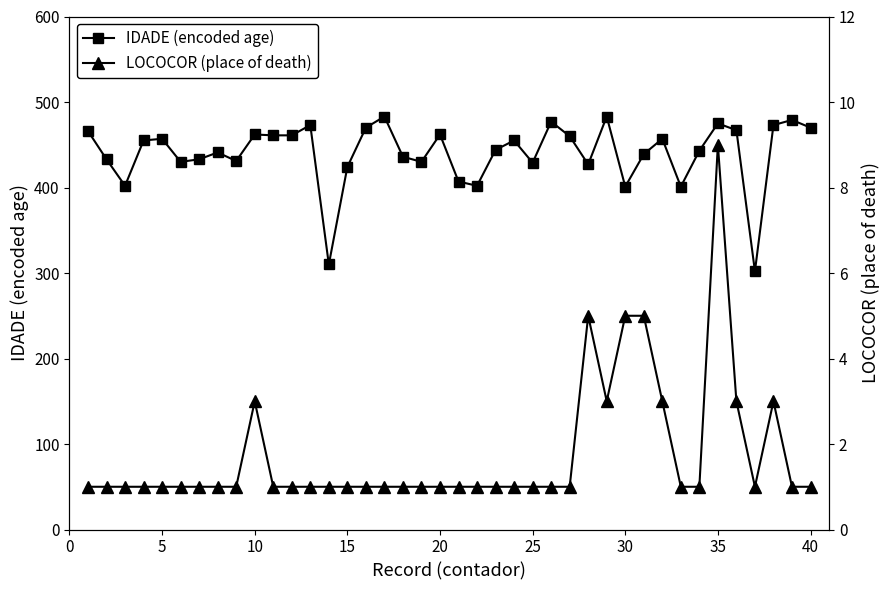

True or false: IDADE (encoded age) has more than 2 points higher than both neighbors.

True